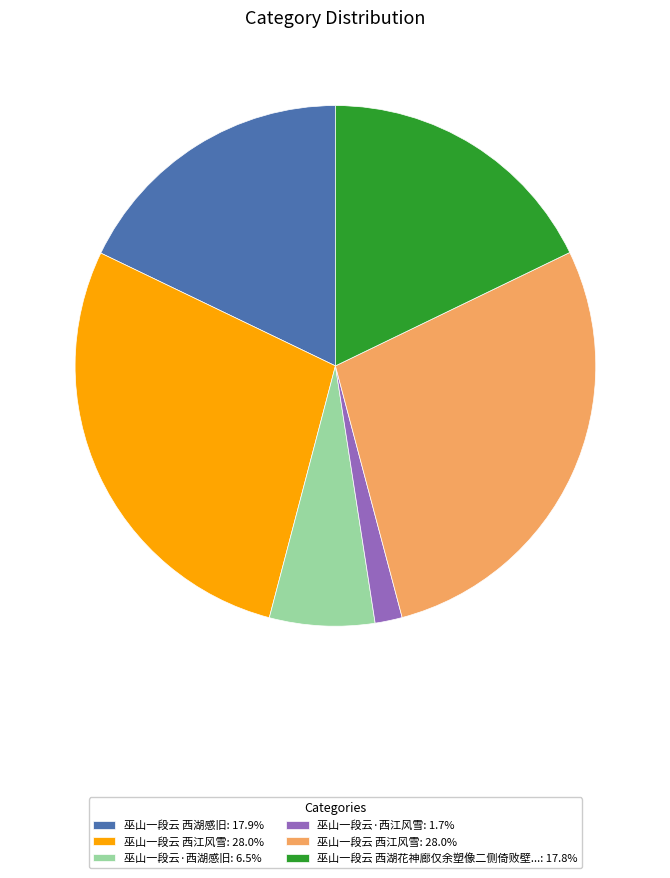

Is there any slice that represents more than half of the pie?

No